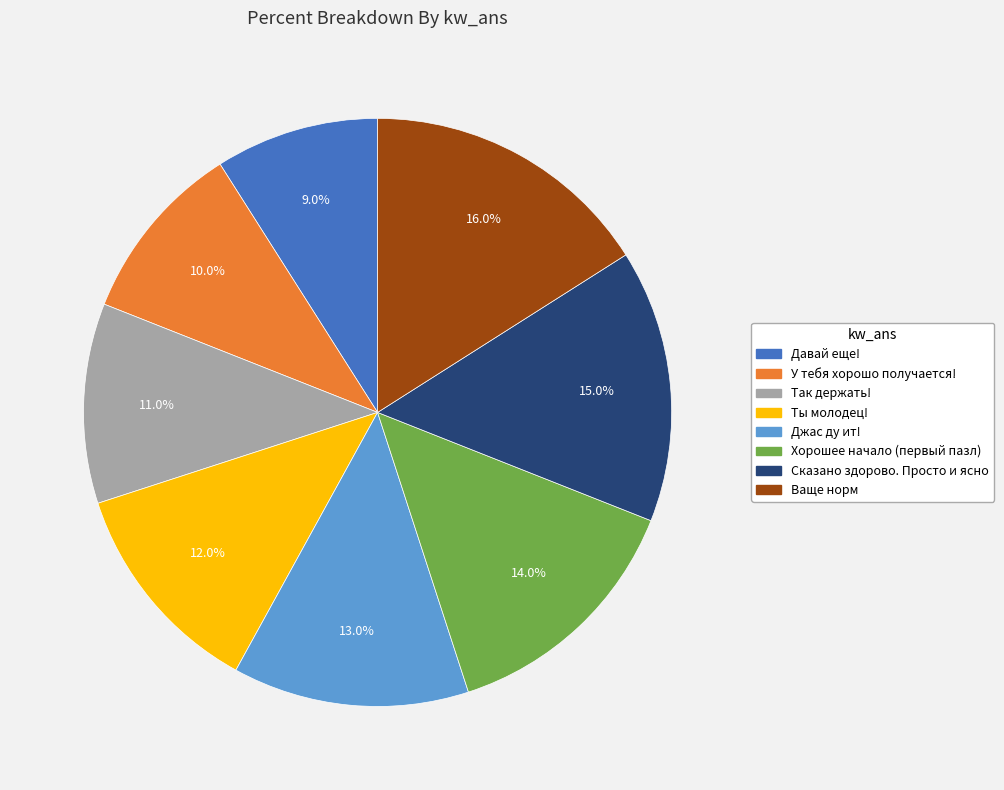

Does Хорошее начало (первый пазл) account for over 50% of the chart?

No